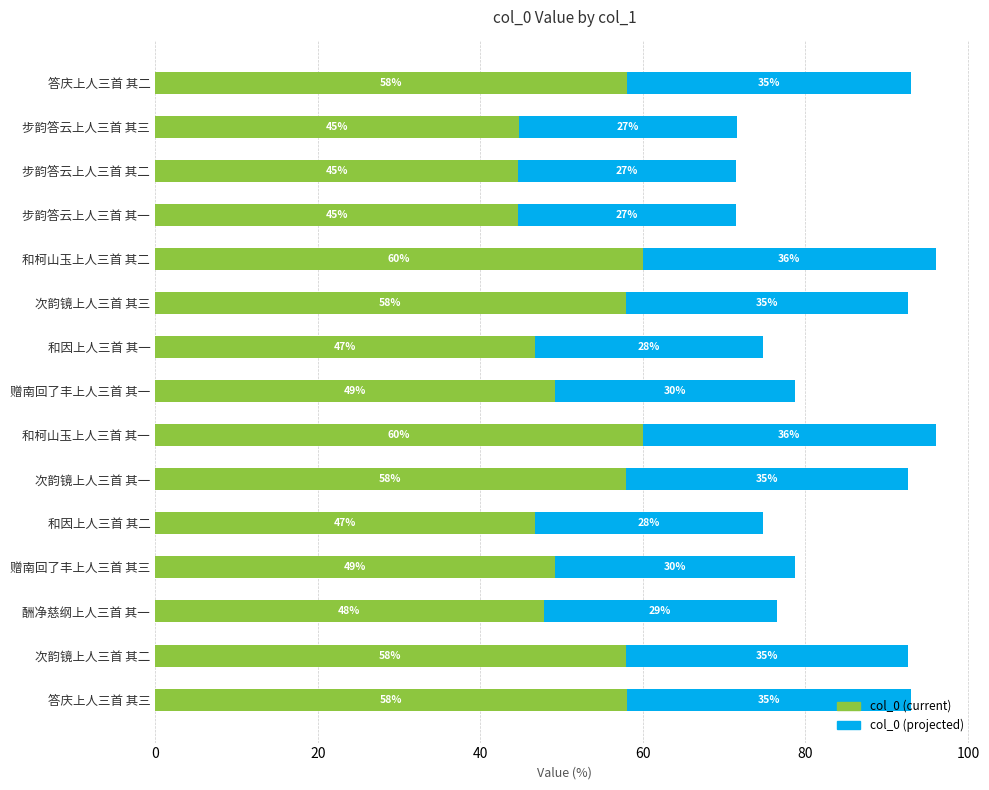

What value does the col_0 (current) series have at 赠南回了丰上人三首 其三?

49.2